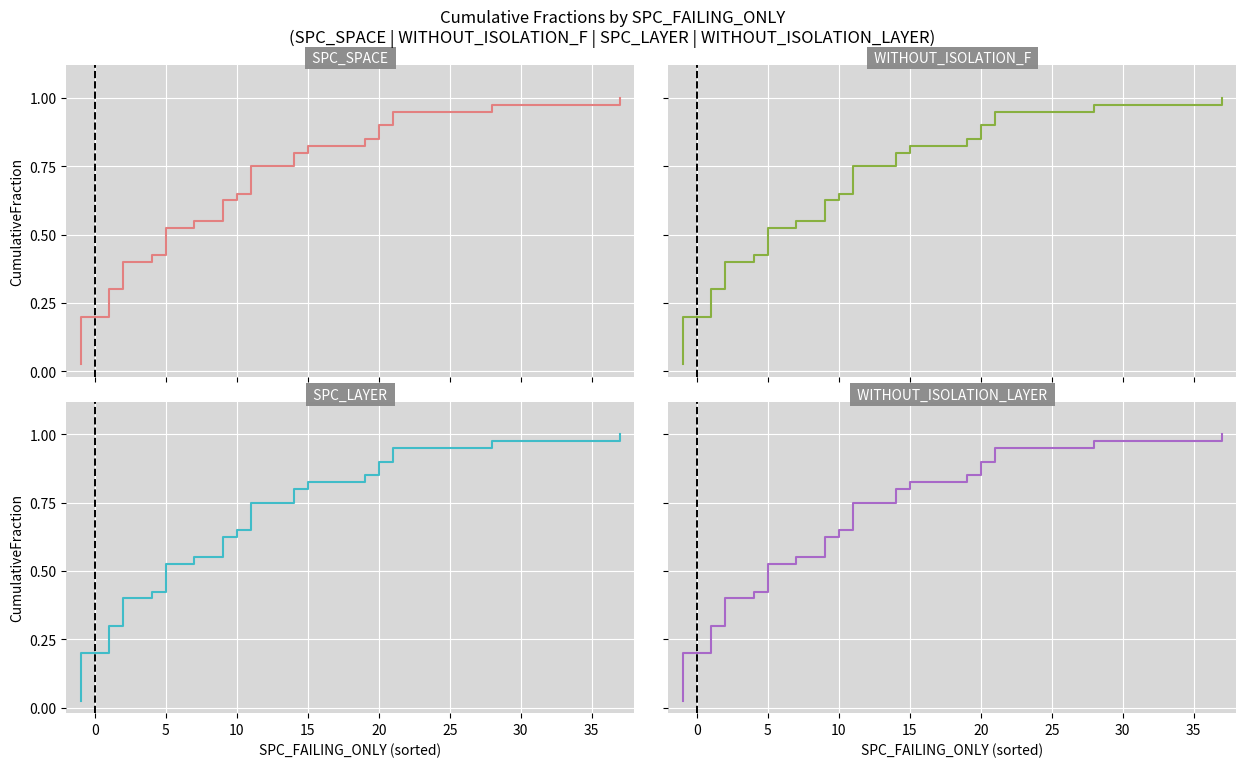

At how many categories does at least one series exceed 0?

40